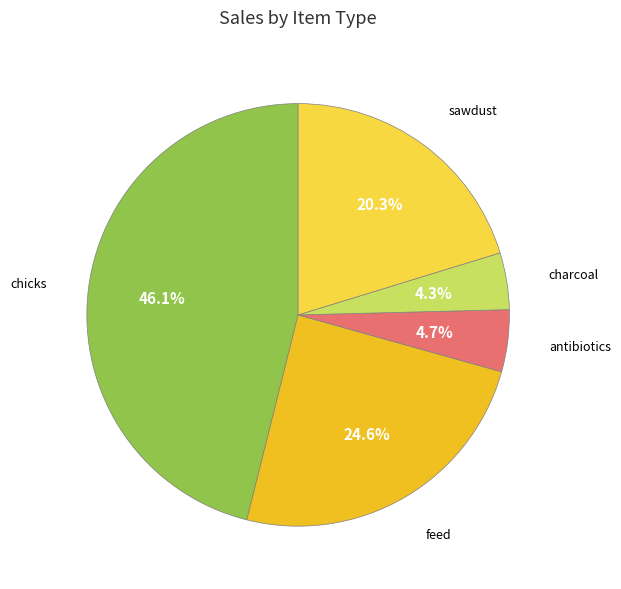

To the nearest percent, what is the difference between the largest and smallest slice percentages?

42%